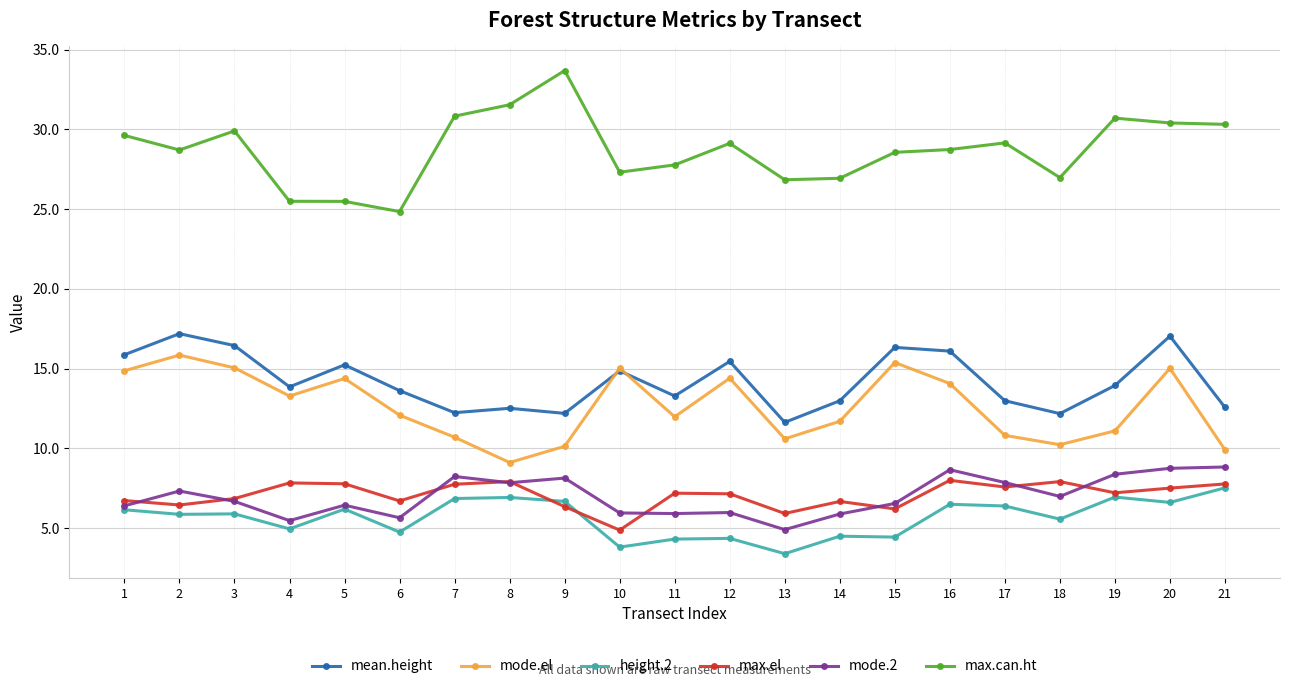

True or false: max.el and max.can.ht cross at least once.

False